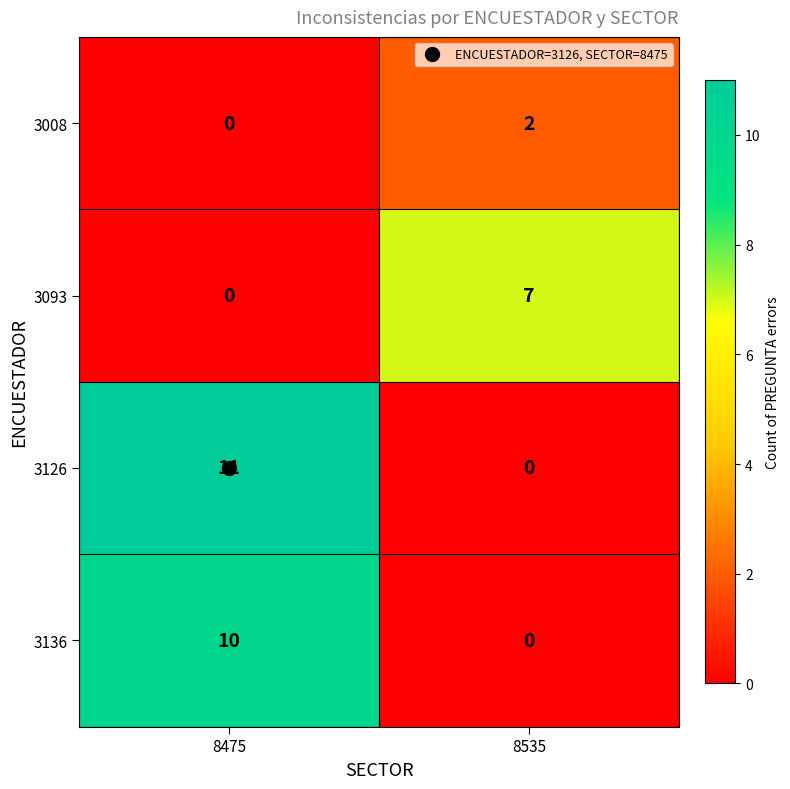

At which category is the sum across all series the highest?

8475